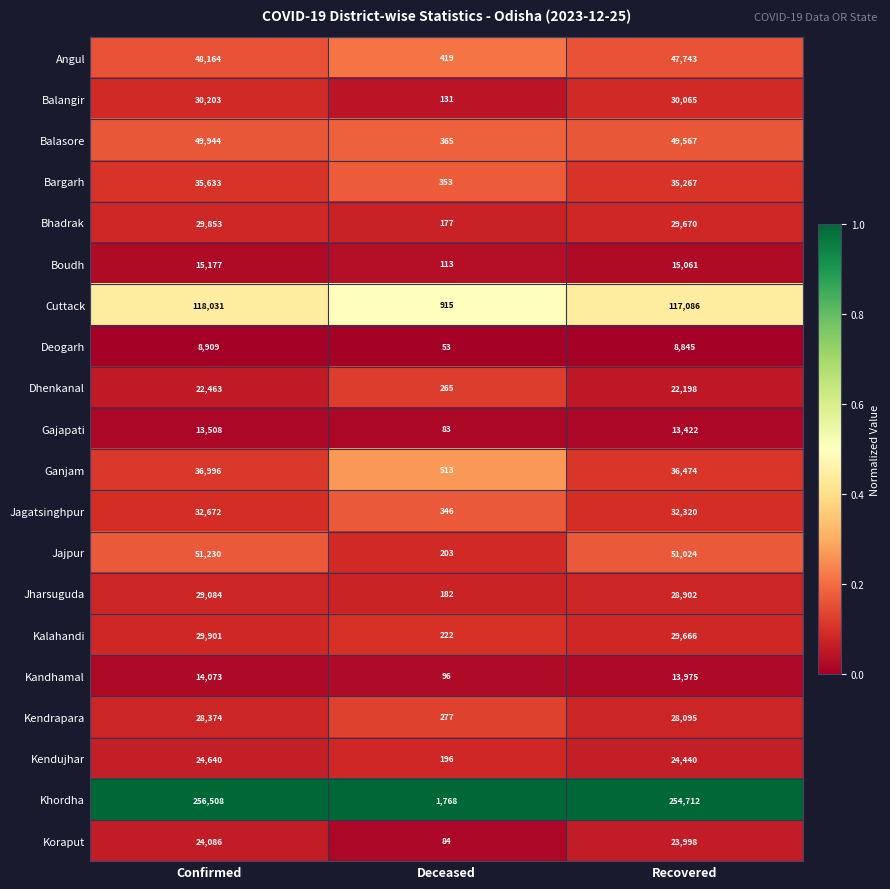

Between Confirmed and Deceased, which series saw the biggest shift?

Khordha